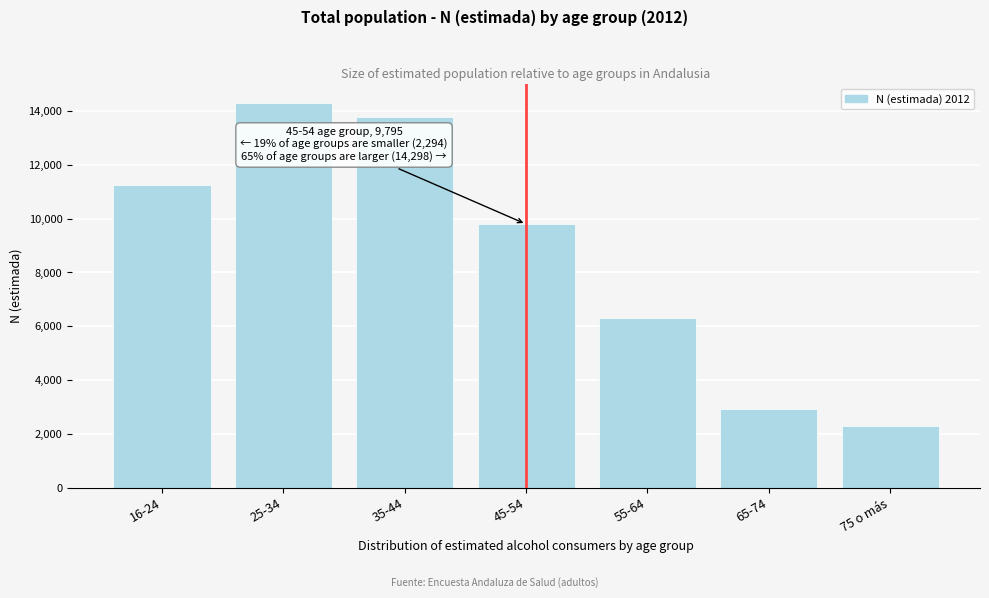

Reading right to left, list all the values displayed in this chart.

75 o más=2294	65-74=2933	55-64=6319	45-54=9795	35-44=13757	25-34=14298	16-24=11259